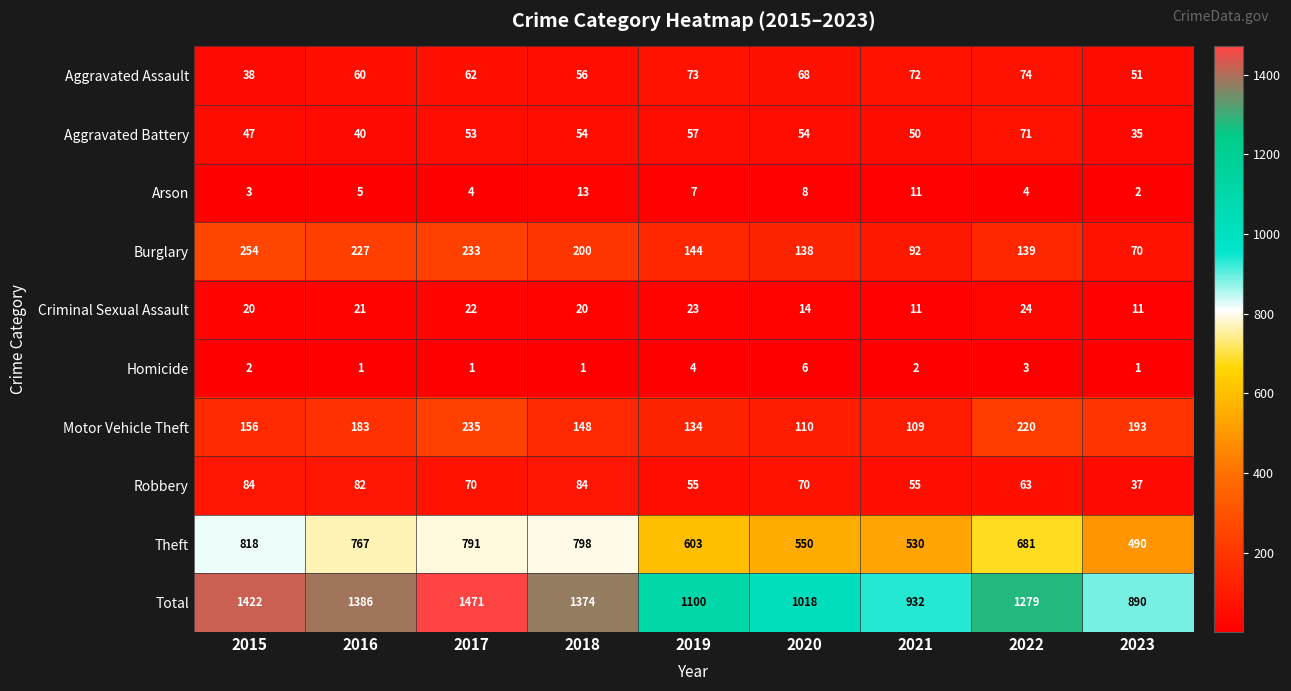

What is the sum of the Homicide values at 2022 and 2020?

9